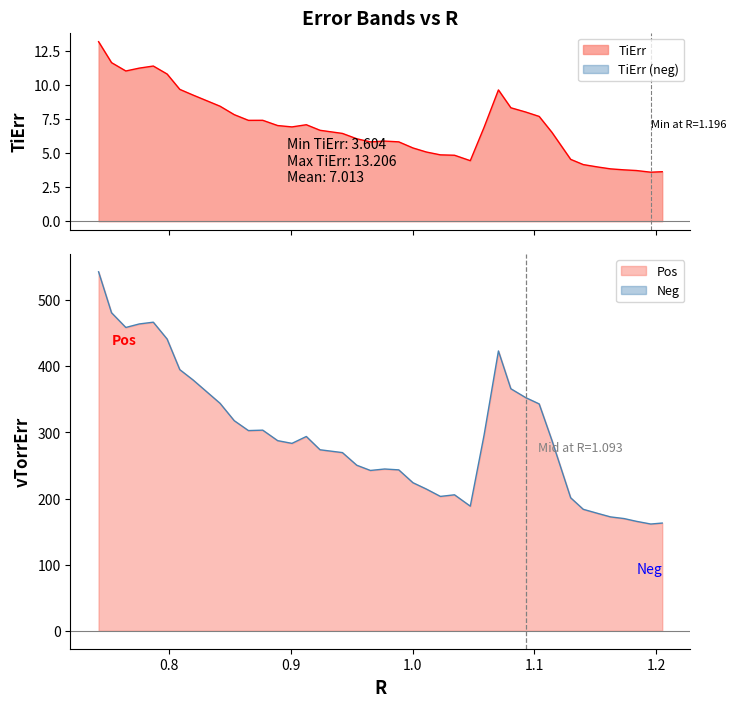

Is the value of vTorrErr at 8 greater than the value of TiErr at 9?

Yes